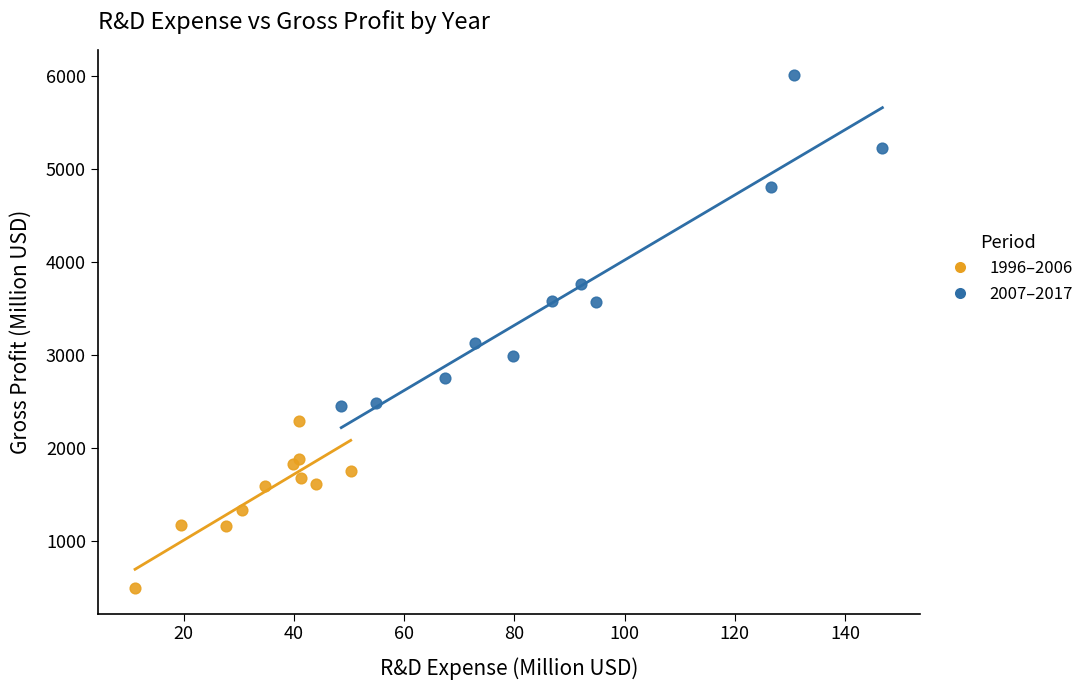

Which series reaches the maximum Y coordinate?

2007–2017